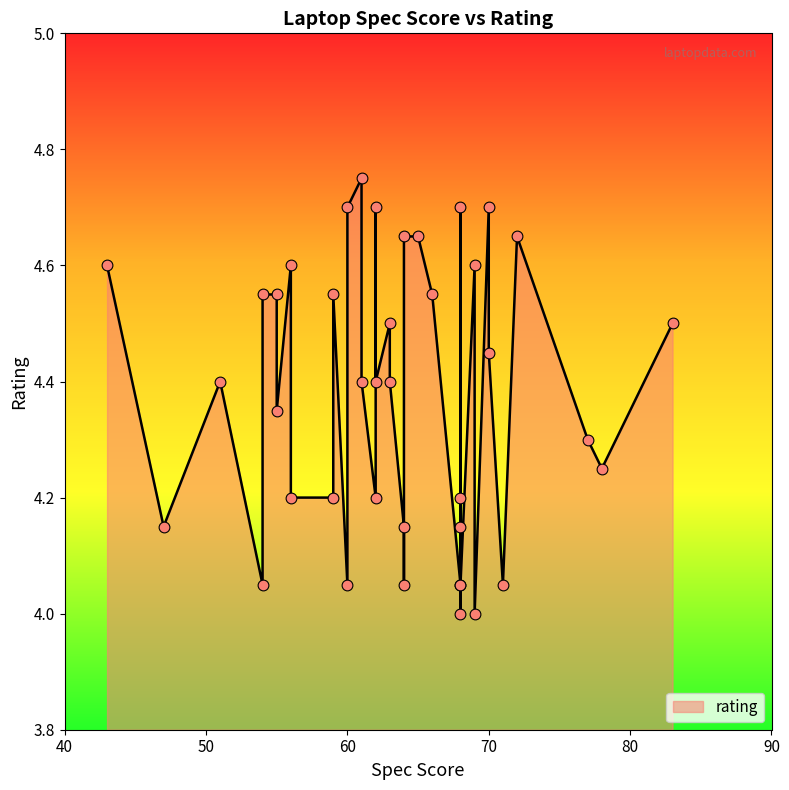

Approximately how many times larger is the value at 9 compared to 3?

1.0